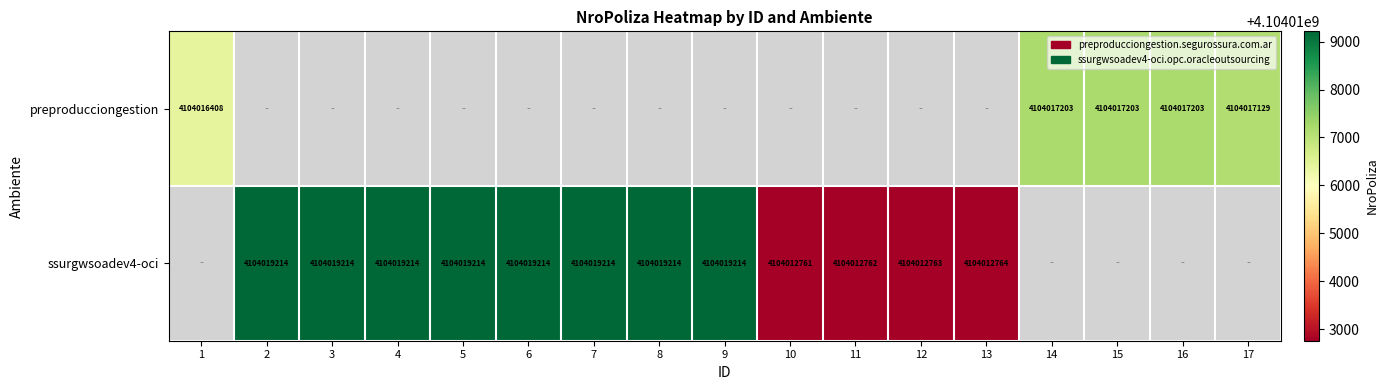

What is the difference between the ssurgwsoadev4-oci values at 9 and 13?

6450